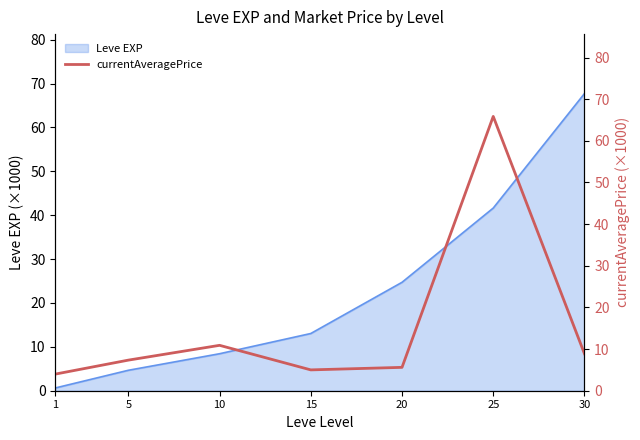

True or false: Leve EXP has a value of 20.6 at 15.

False